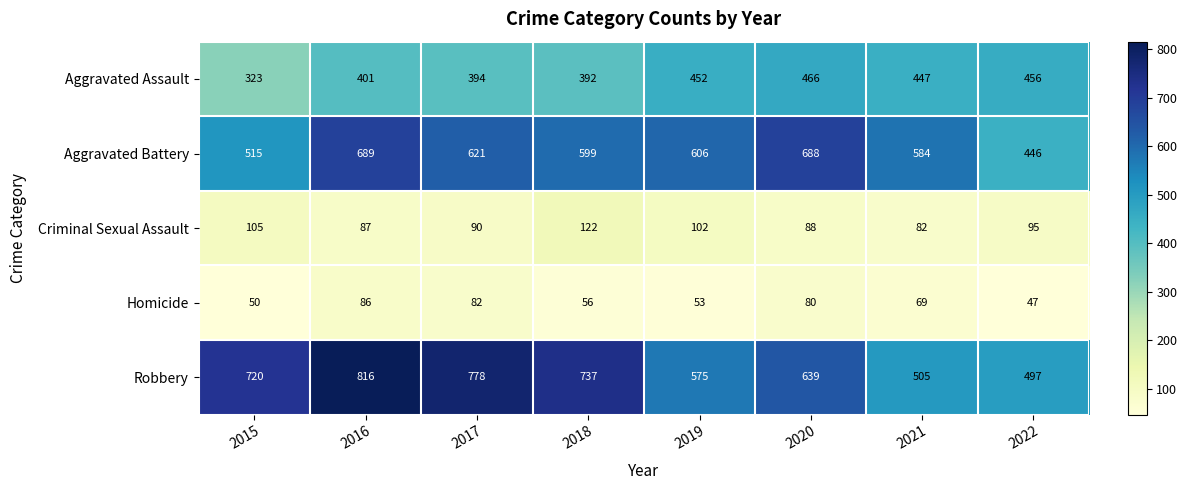

Is it true that Homicide equals 27 at 2018?

False